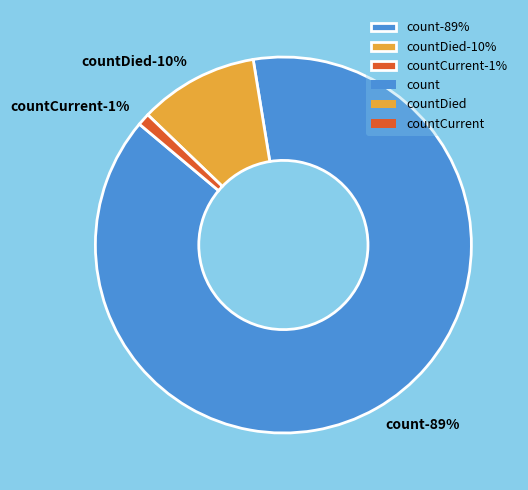

To the nearest percent, what portion does countDied represent?

10%